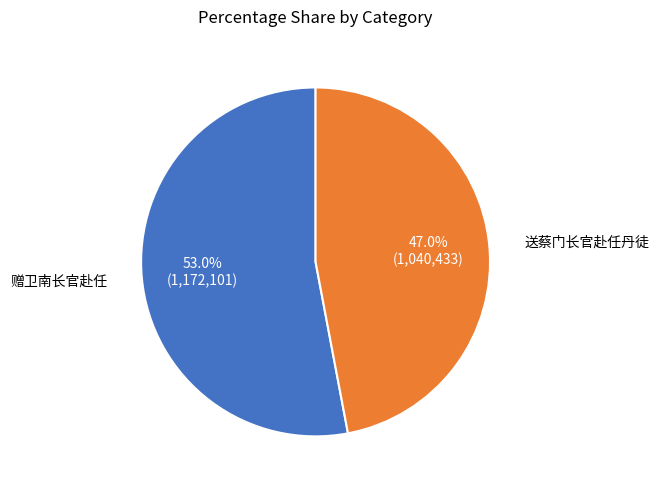

Does any single category account for the majority?

Yes